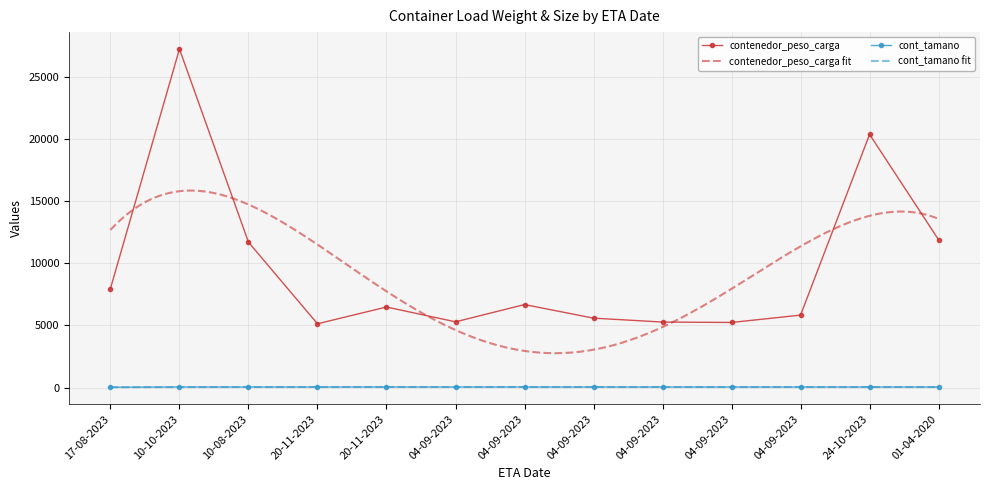

Is the value of cont_tamano at 04-09-2023 greater than the value of contenedor_peso_carga at 04-09-2023?

No